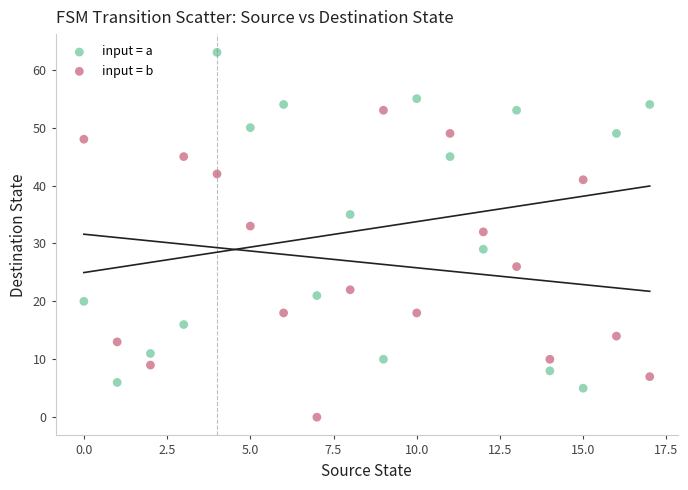

What are all the series names shown in the legend?

input = a, input = b